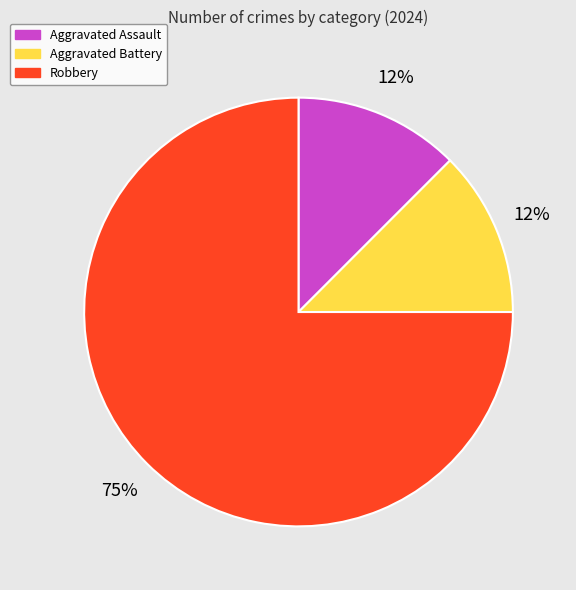

Is it true that Robbery is 89% of the pie?

False